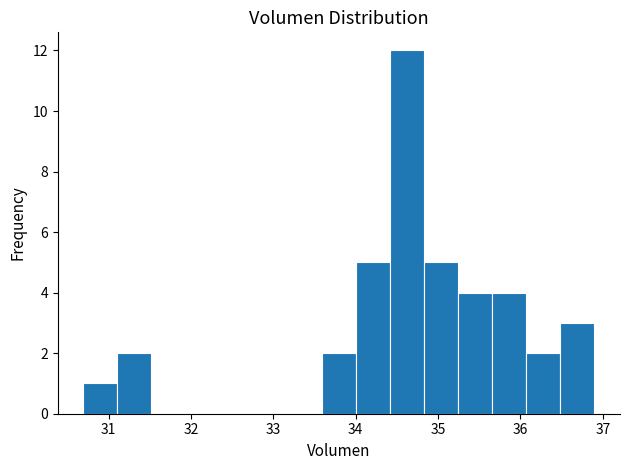

Over which range of the x-axis is the bar tallest?

34.4 to 34.8